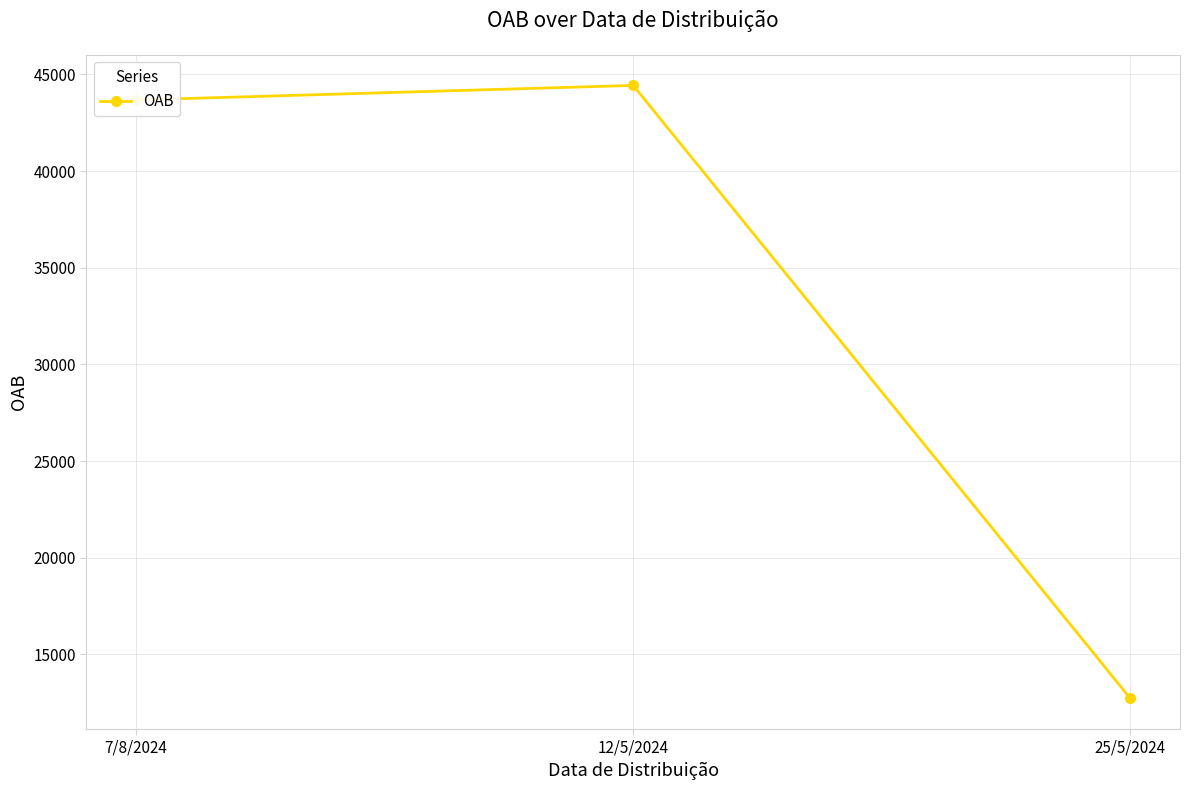

What is the smallest value displayed?

12723